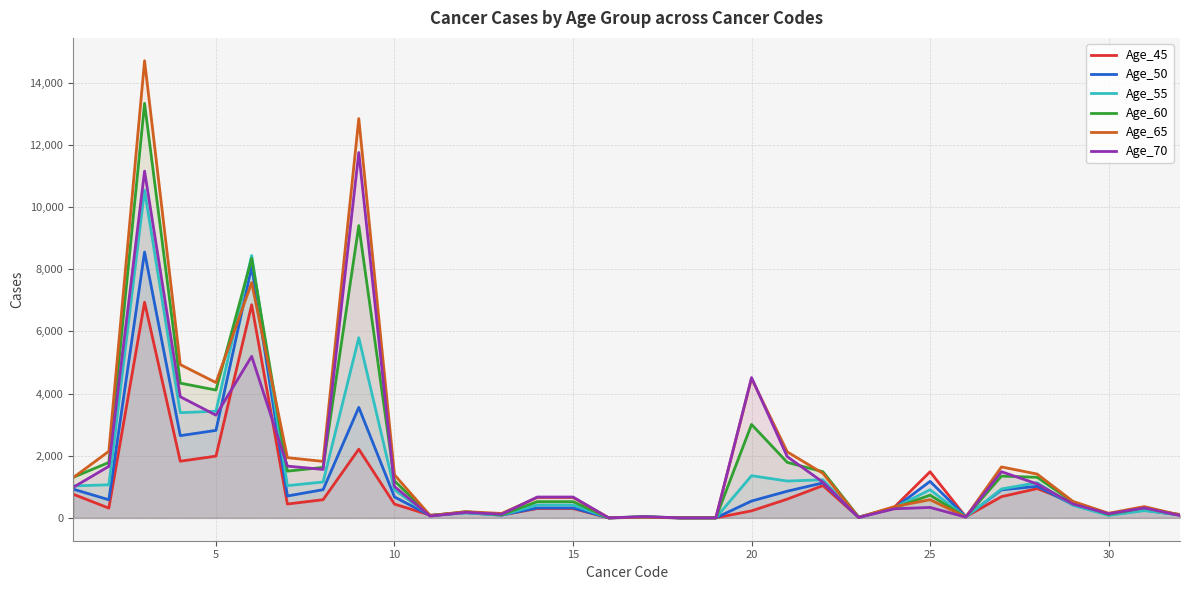

What is the average value of the Age_50 series?

1165